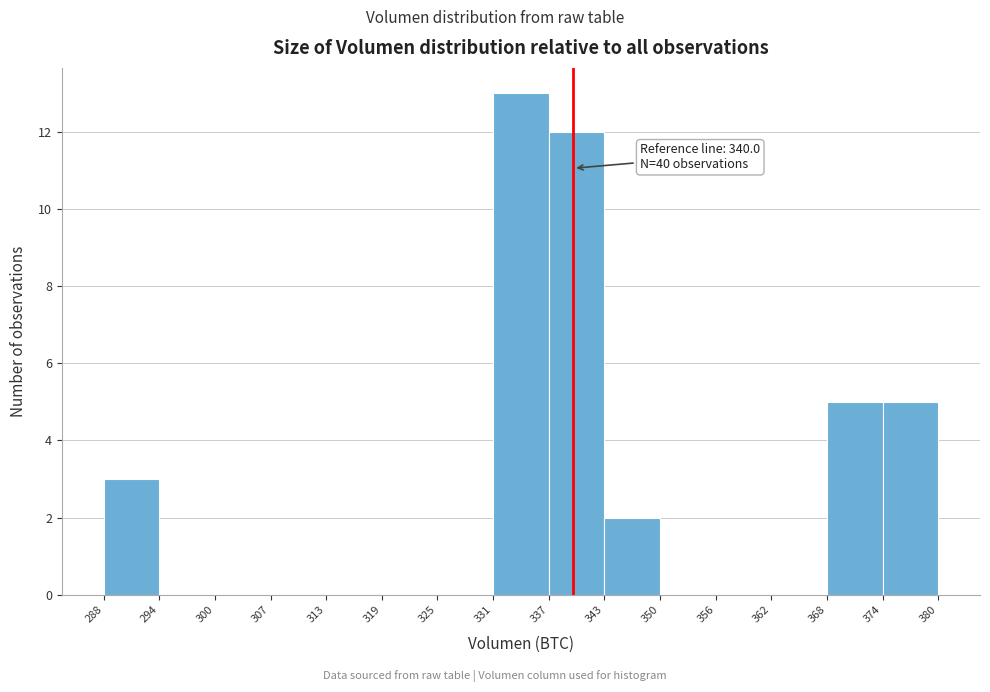

Which range on the x-axis has the tallest bar?

331 to 337